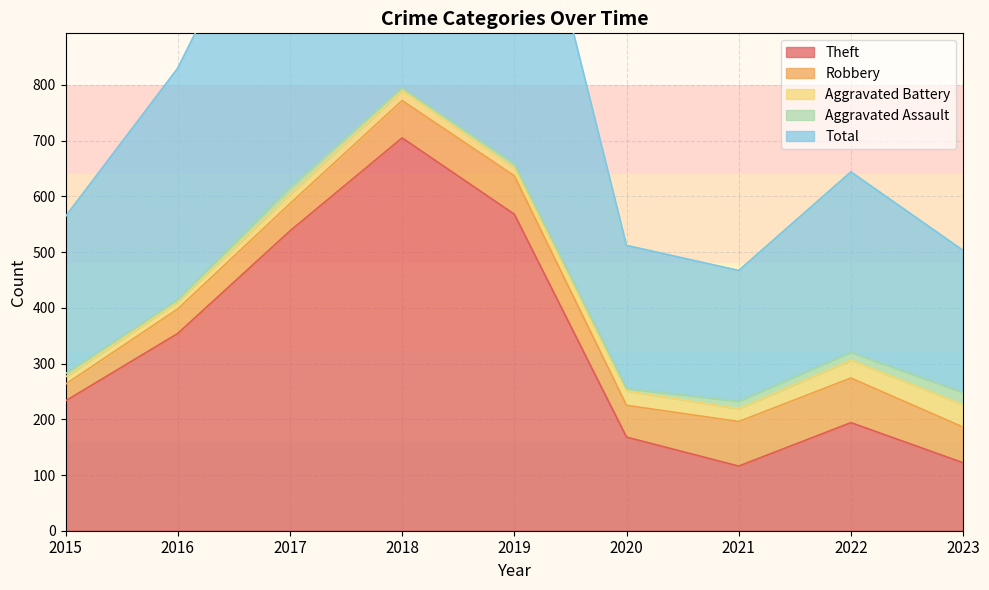

In Aggravated Battery, how many points are higher than both neighbors (excluding endpoints)?

2